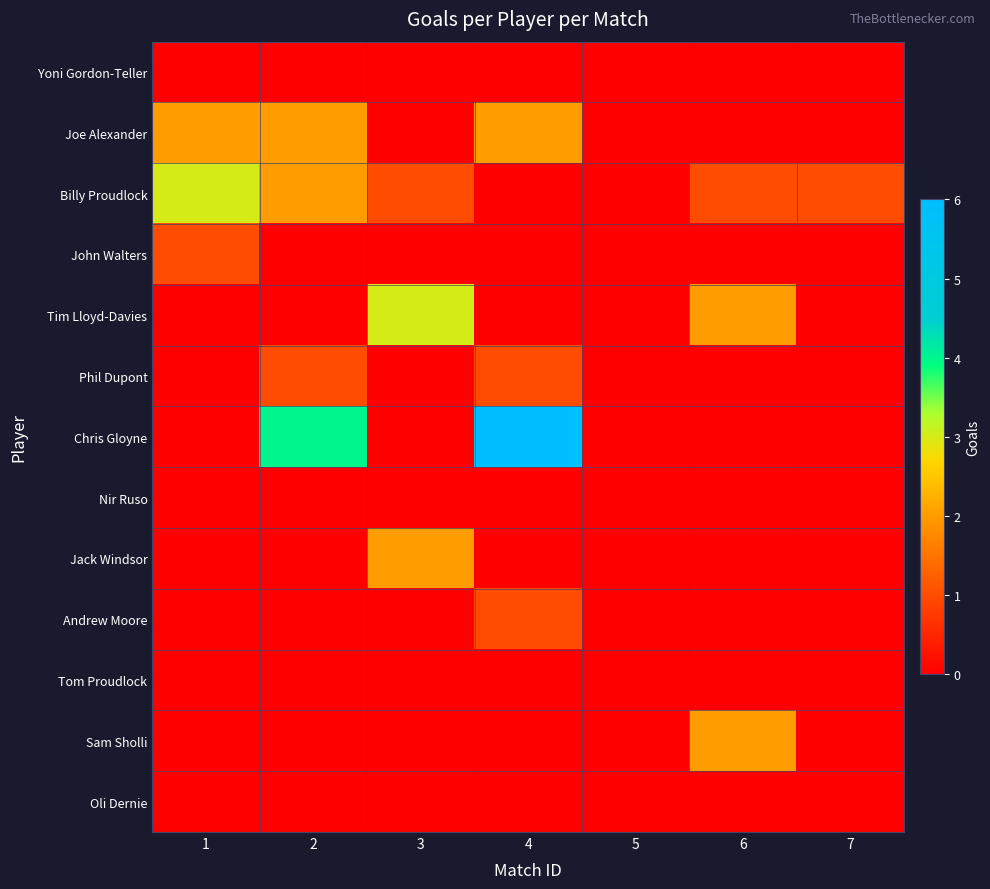

At which category does the chart reach its minimum across all series?

1